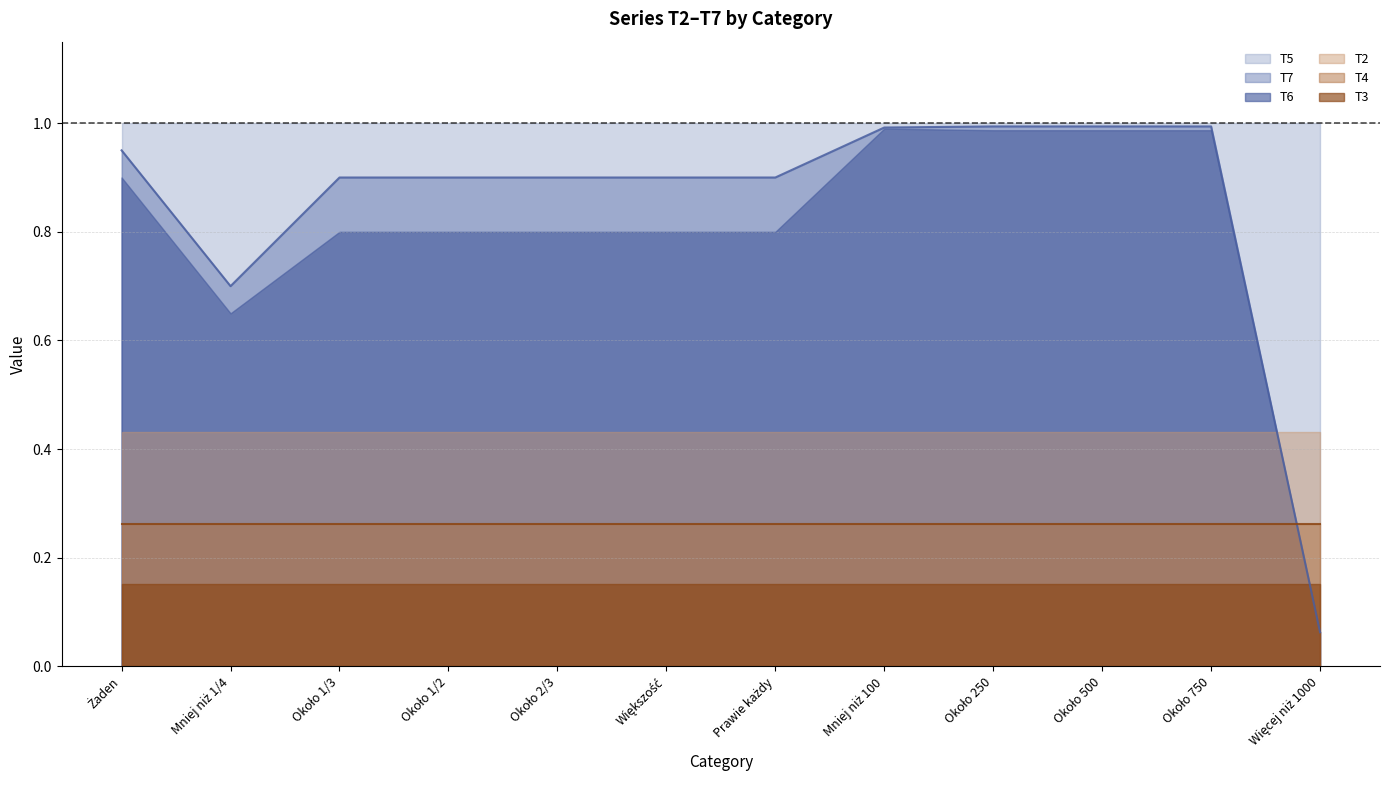

What is the average value of the T6 series?

0.8